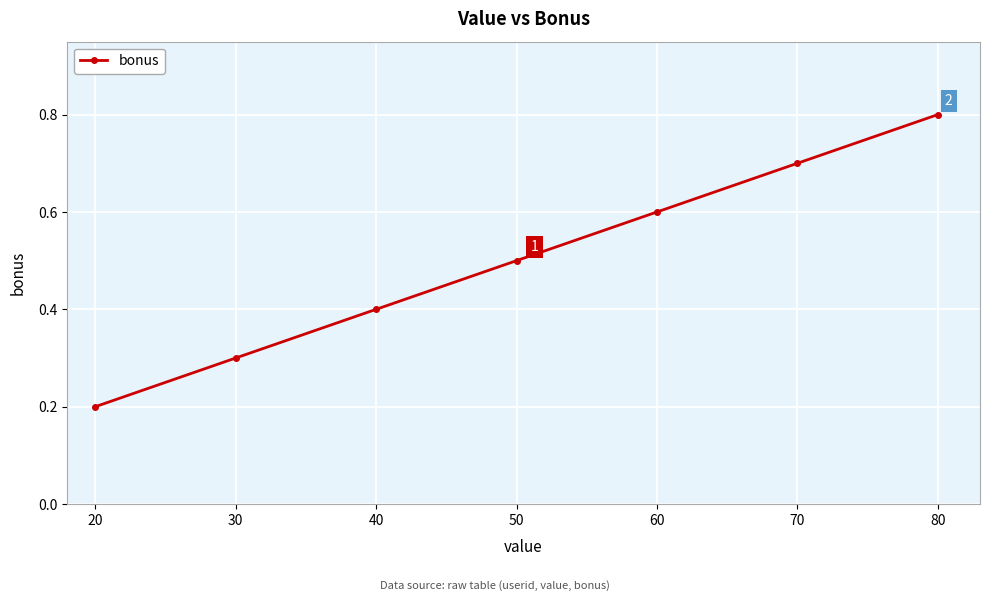

What is the difference between the maximum and minimum values?

0.6